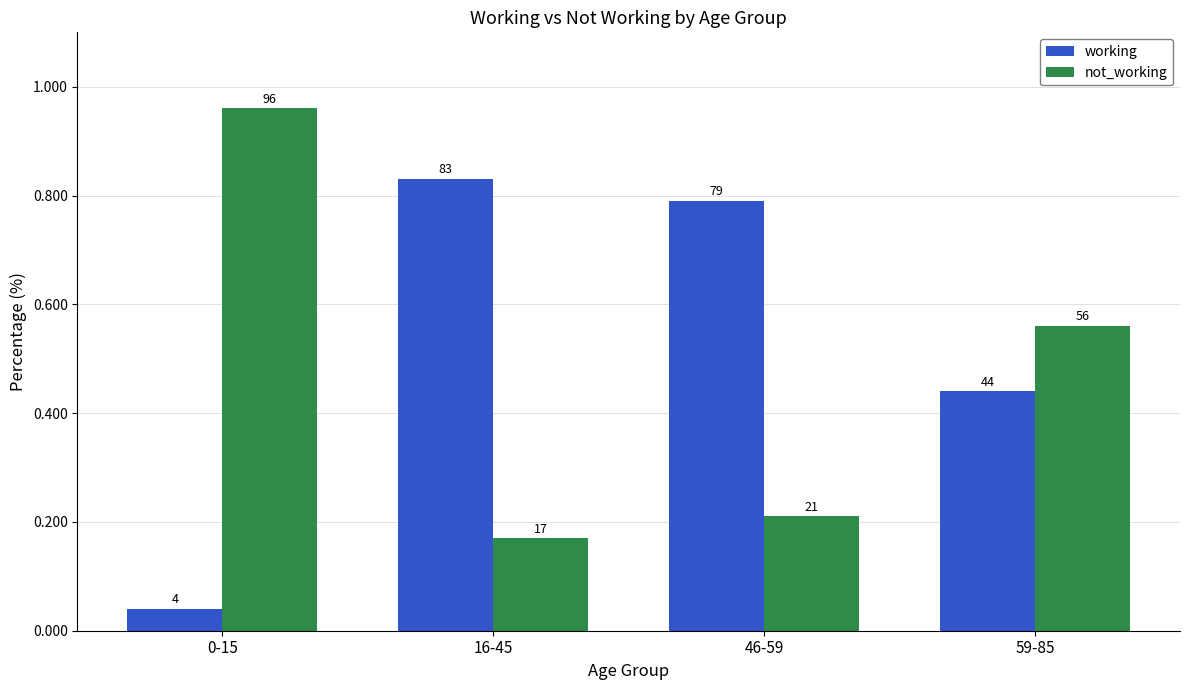

At how many categories does at least one series exceed 43?

4